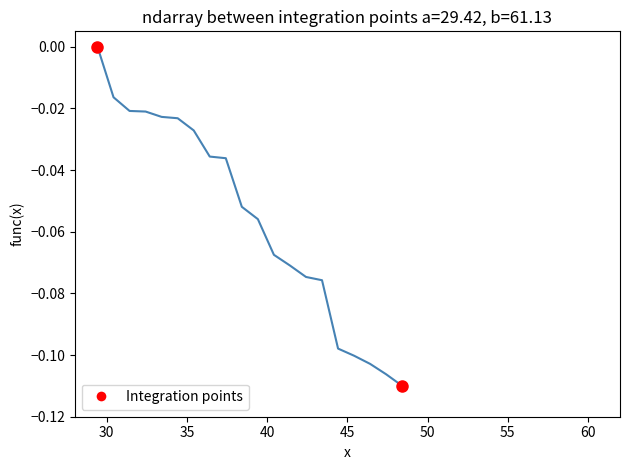

Does the chart display data point markers on the line(s)?

No